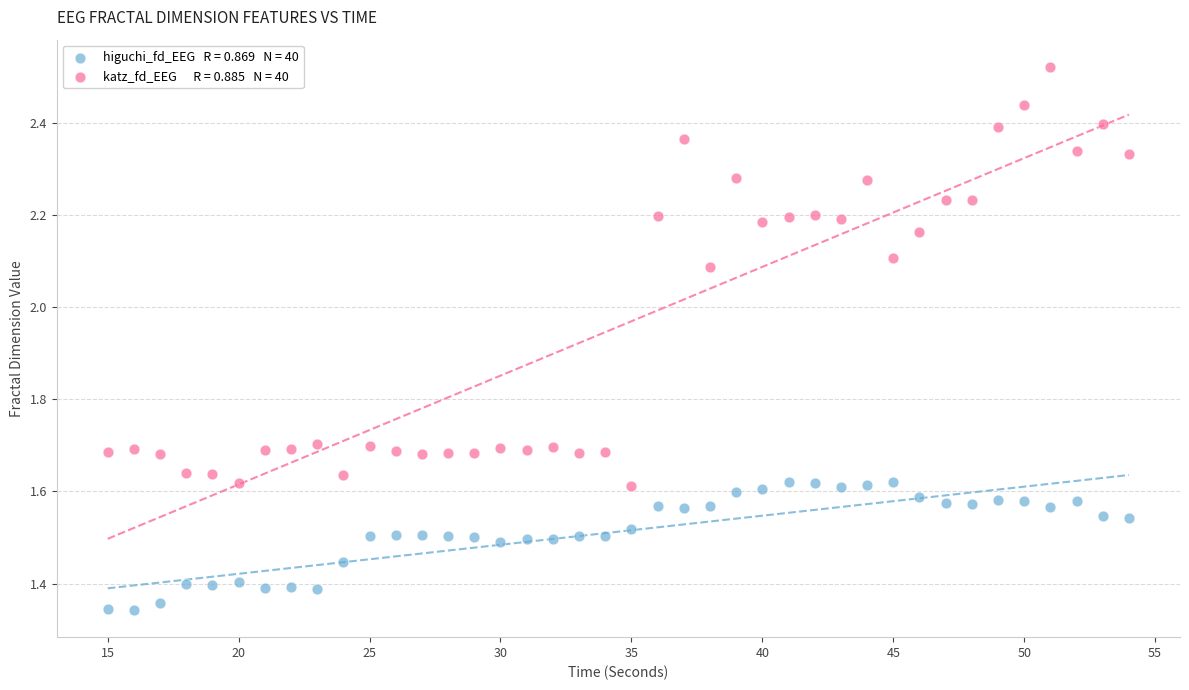

Across all data points, what is the range of X values (max minus min)?

39.0